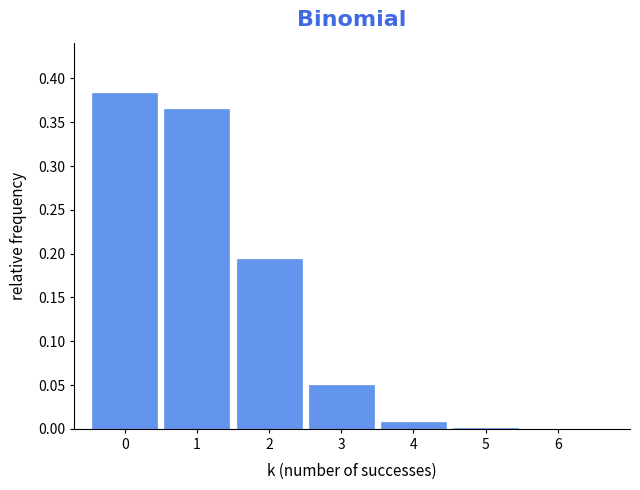

Is it true that the value at 3 is 0.0?

True